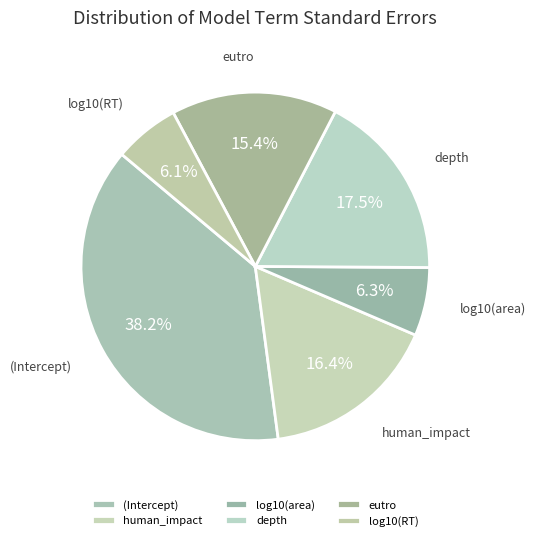

True or false: (Intercept) accounts for 38% of the total.

True